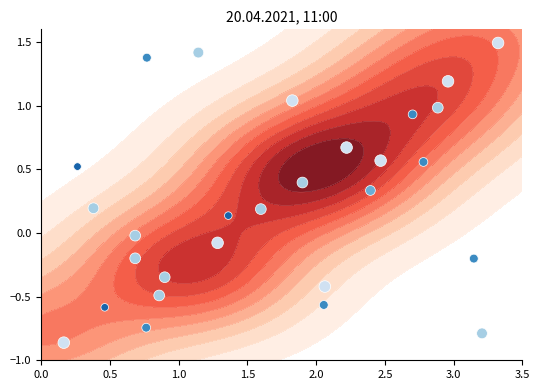

What is the greatest value displayed?

1.5